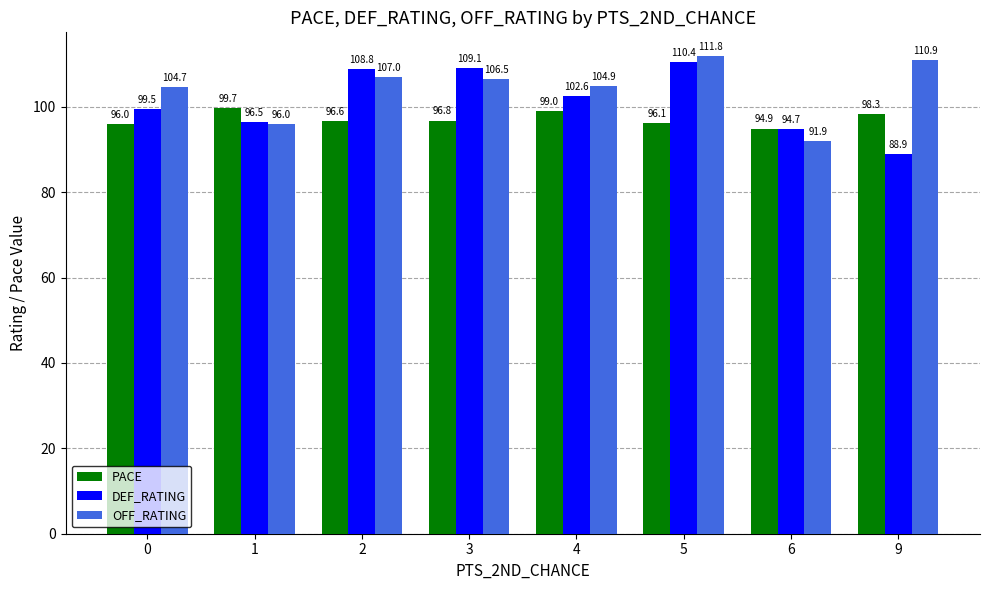

At how many categories does at least one series exceed 98?

7